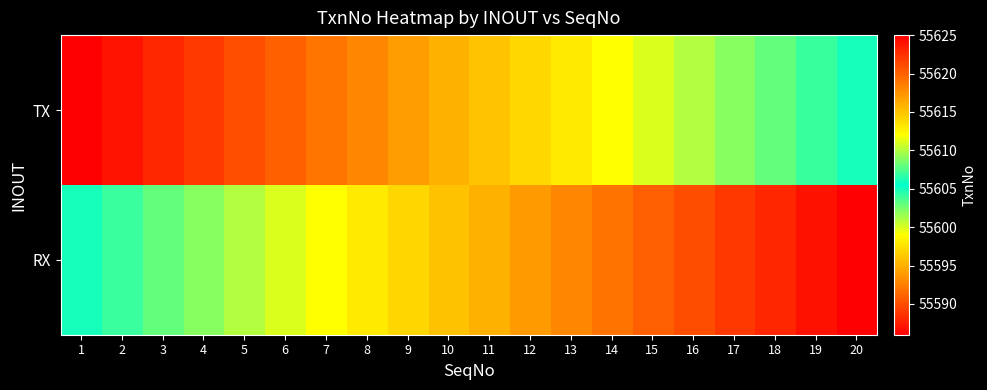

Between 10 and 7, which is larger?

10